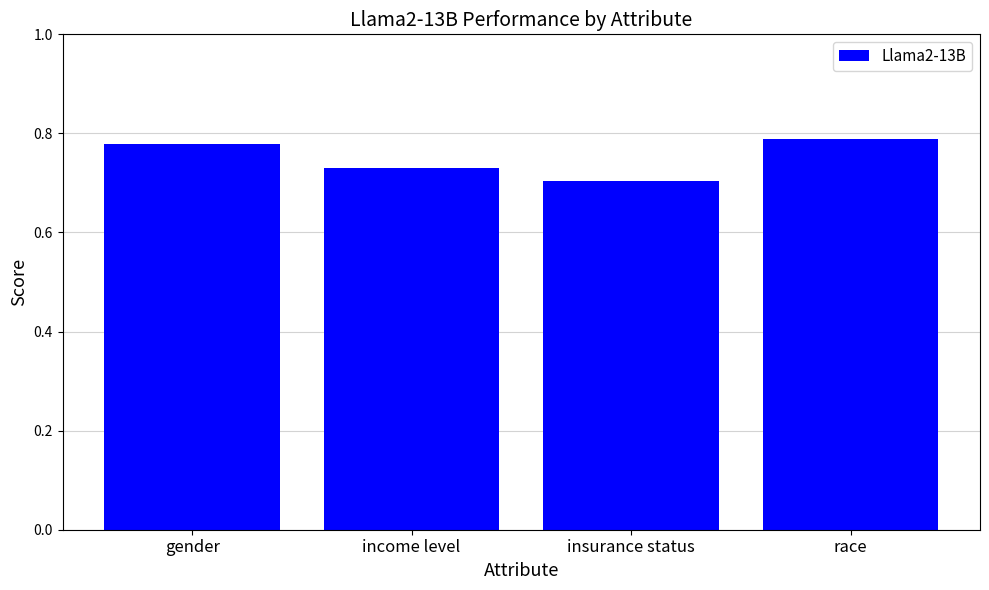

What is the sum of all values?

3.0